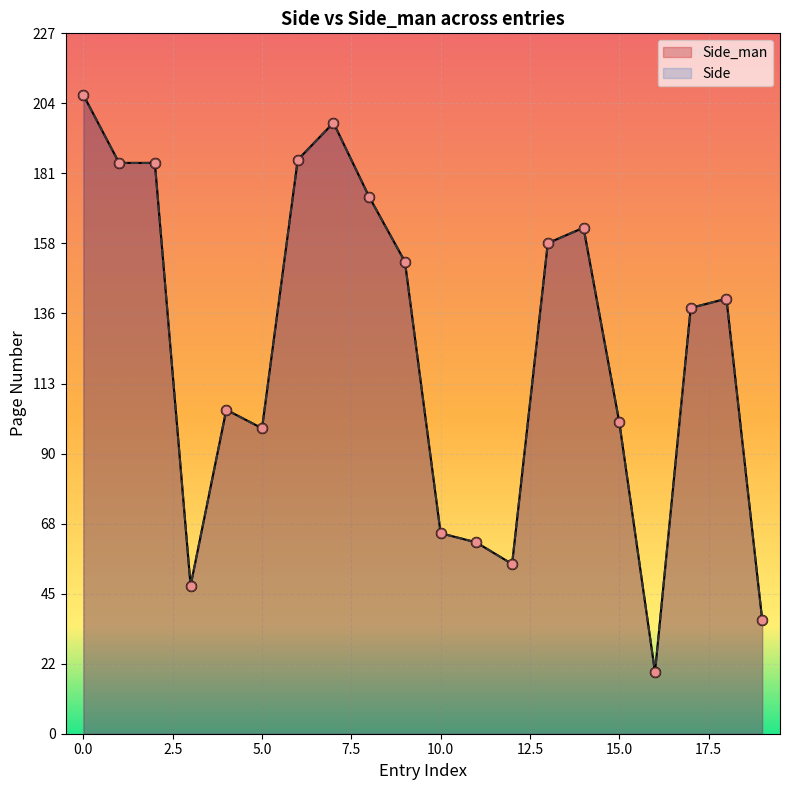

Which series has the largest Y range (max minus min)?

Side_man